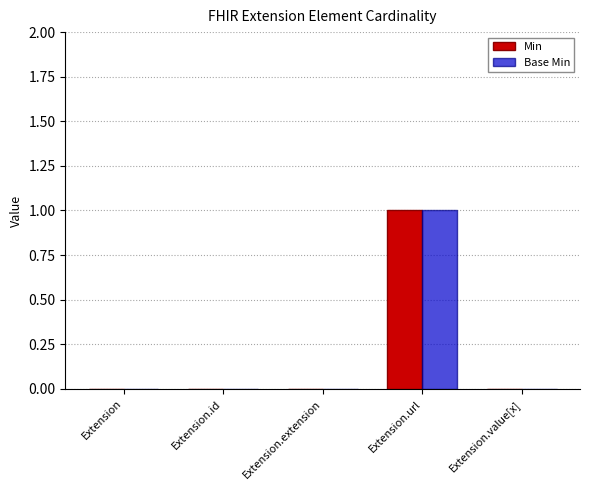

The Base Min series shows 2 at Extension.url. True or false?

False